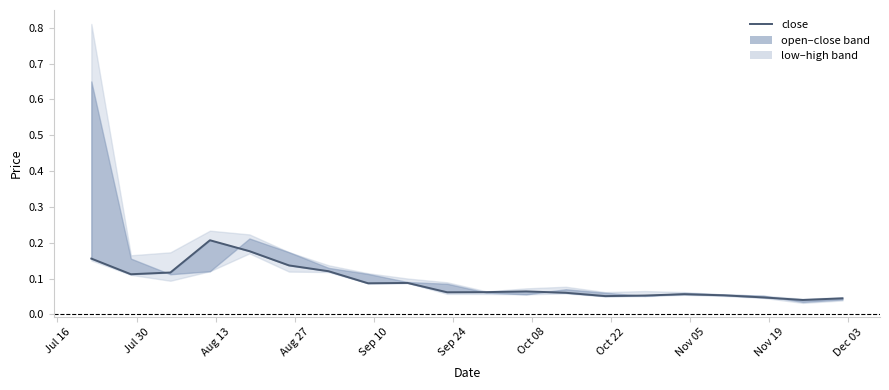

Is it true that the value at Oct 08 is 0.1?

True